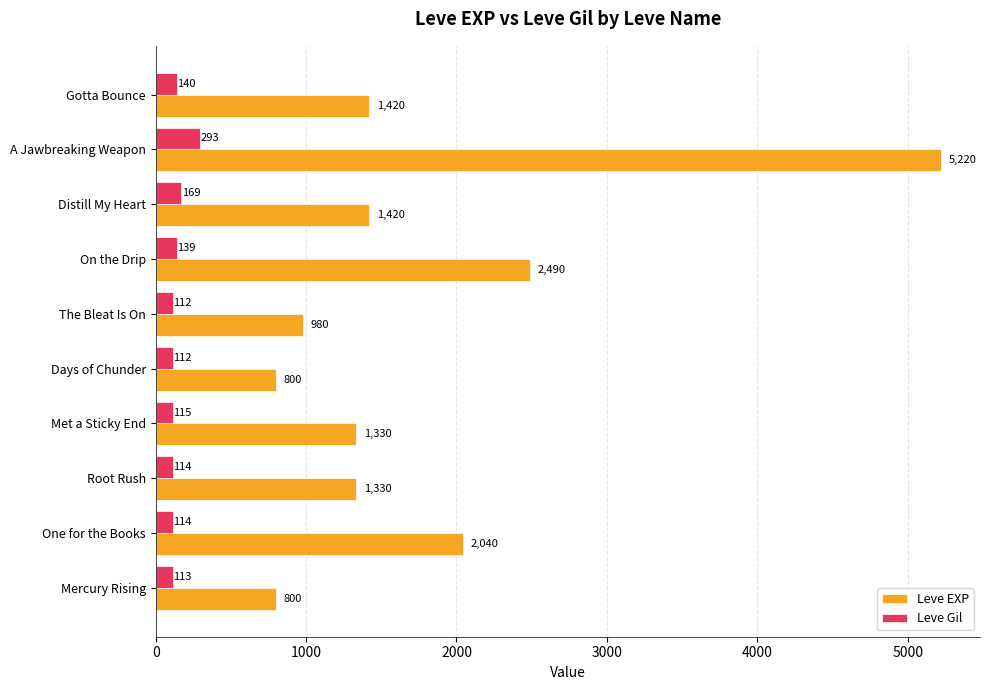

List the series in order of their overall mean, lowest first.

Leve Gil, Leve EXP